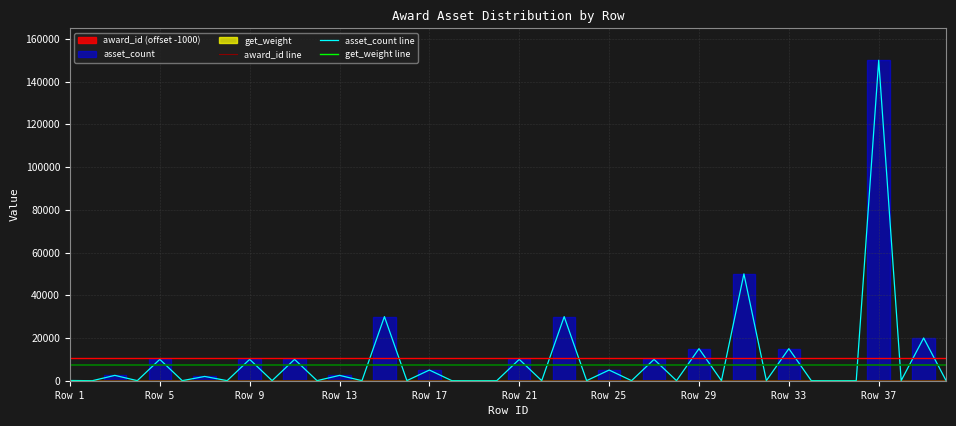

Does the chart display data point markers on the line(s)?

No